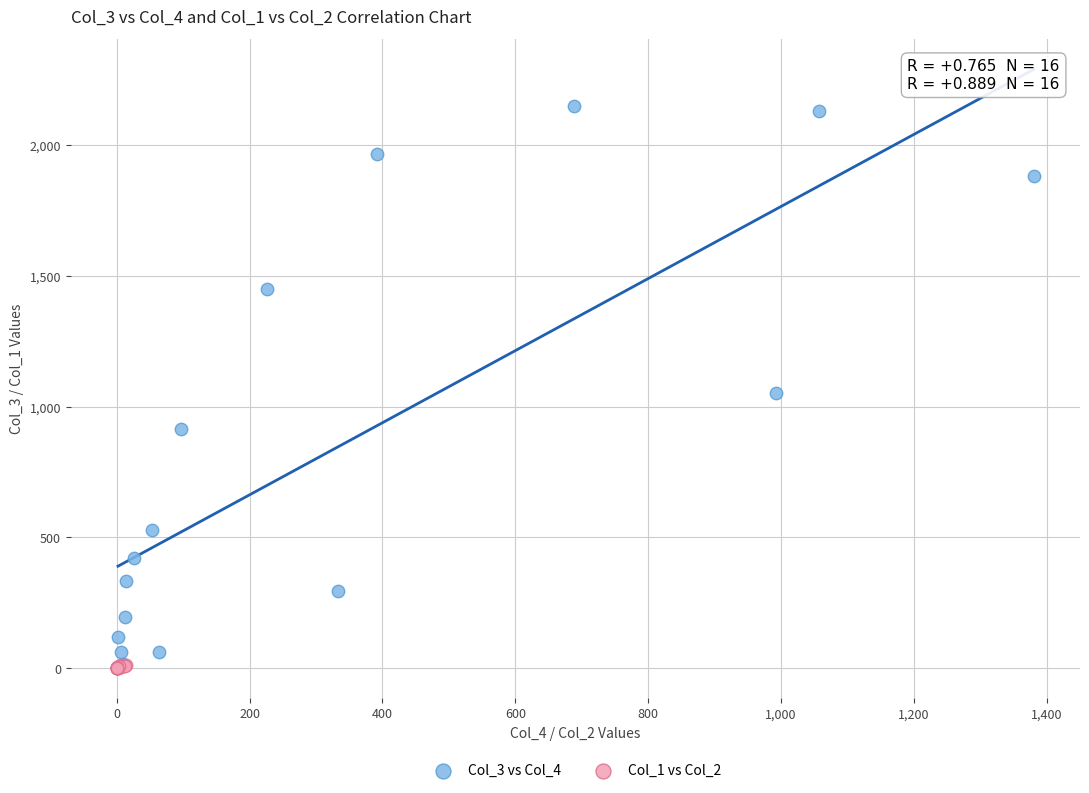

Which series reaches the maximum Y coordinate?

Col_3 vs Col_4